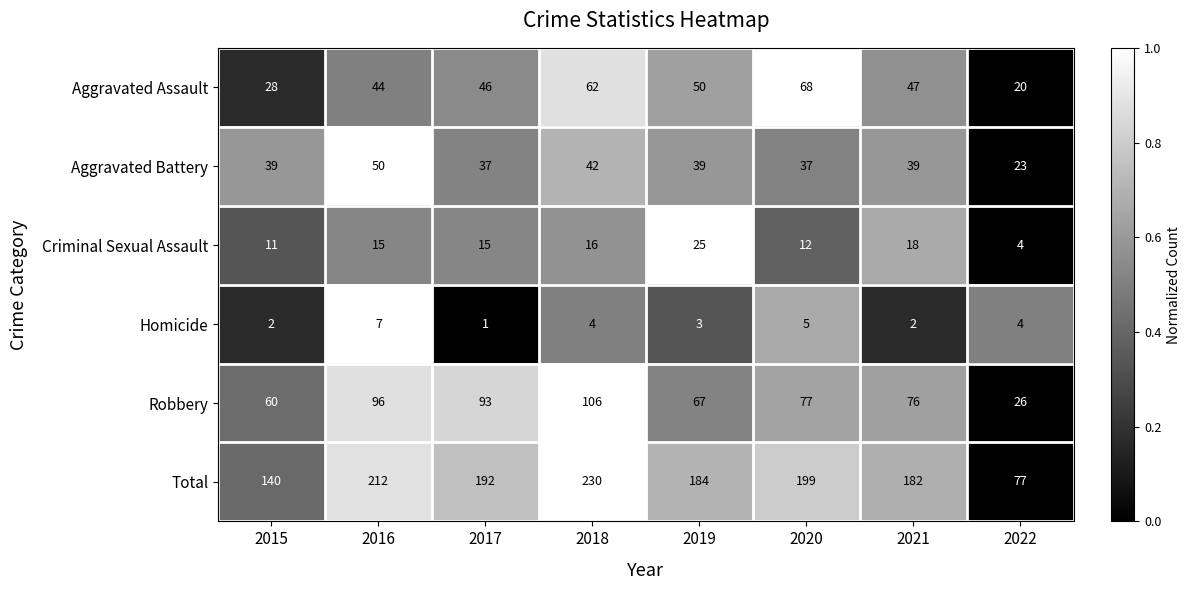

Which series changed the most between 2019 and 2020?

Aggravated Assault